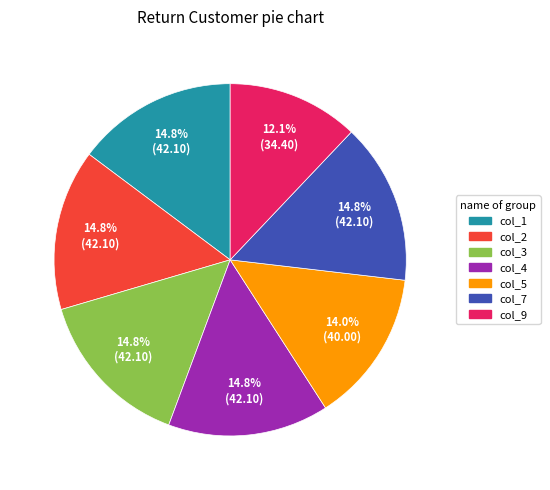

Is there any slice that represents more than half of the pie?

No